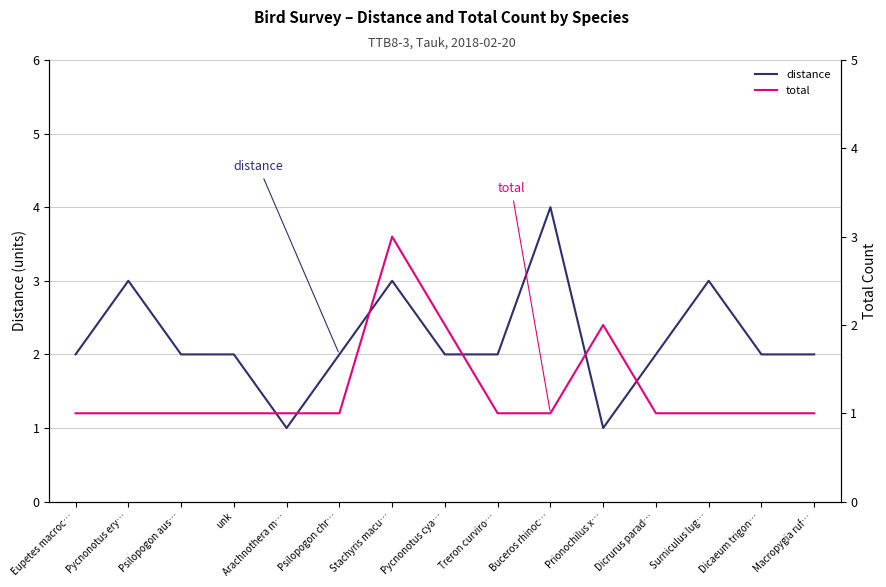

At how many categories does at least one series exceed 1?

14